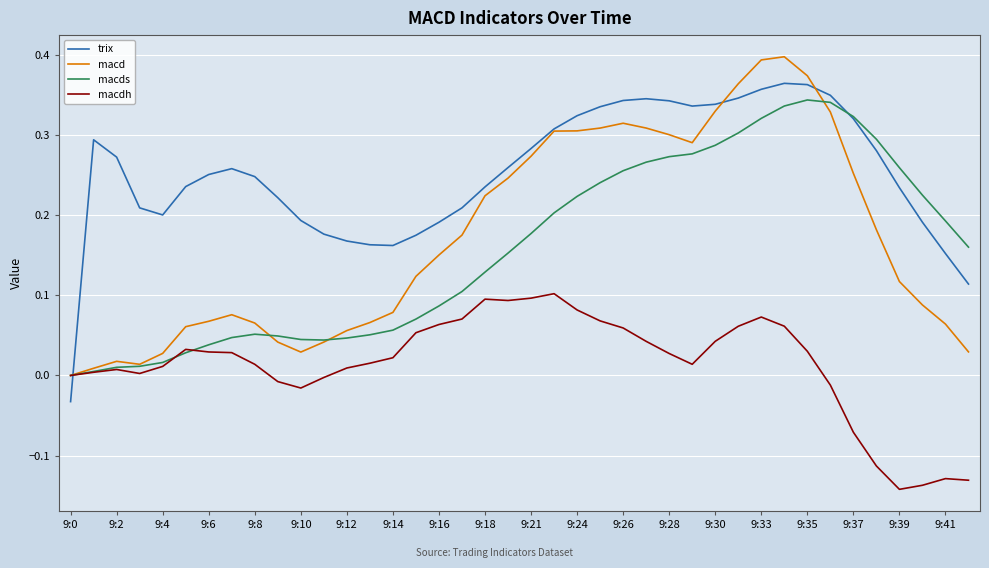

Which series has the largest total across all categories?

trix